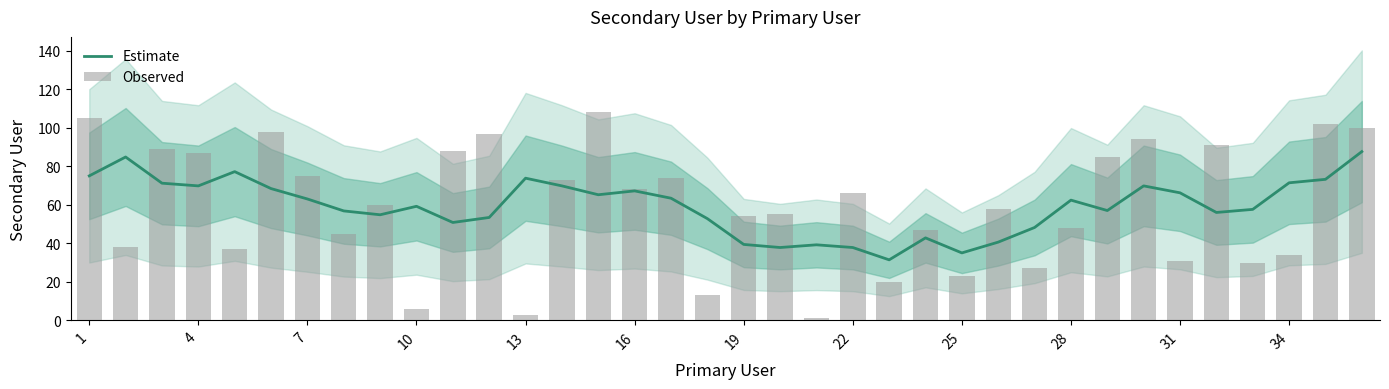

Is it true that Estimate equals 73.8 at 13?

True